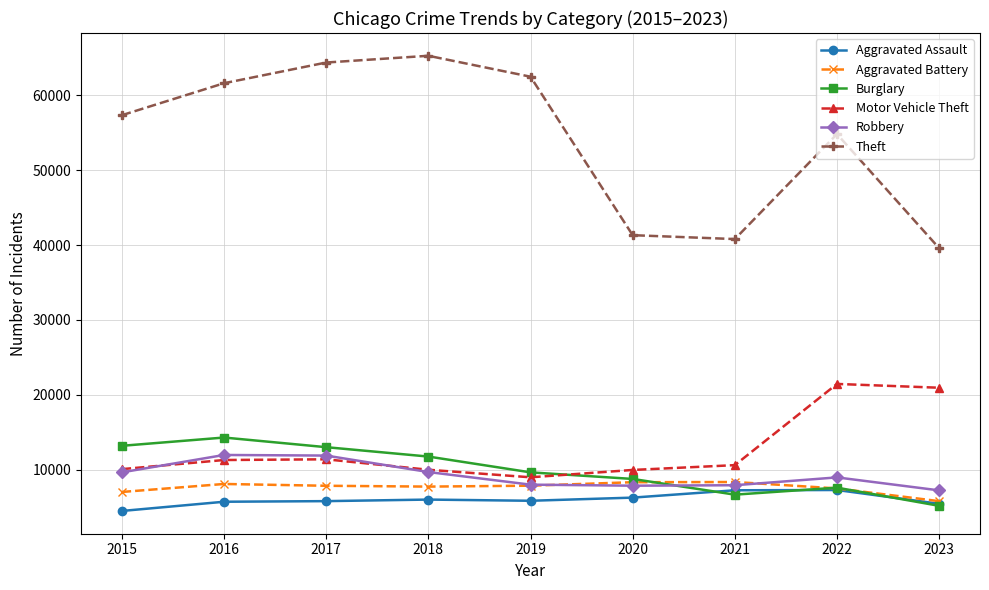

Which label corresponds to the largest value in the chart?

2018